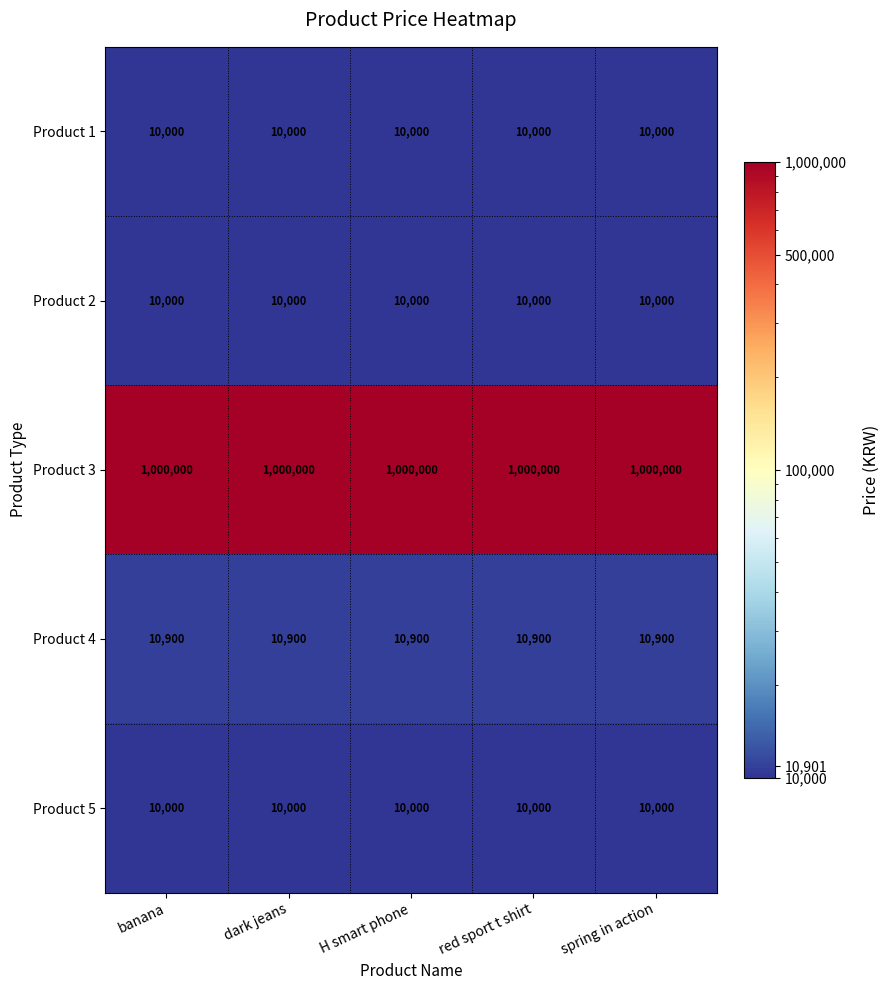

What is the spread (max minus min) of values at spring in action?

990000